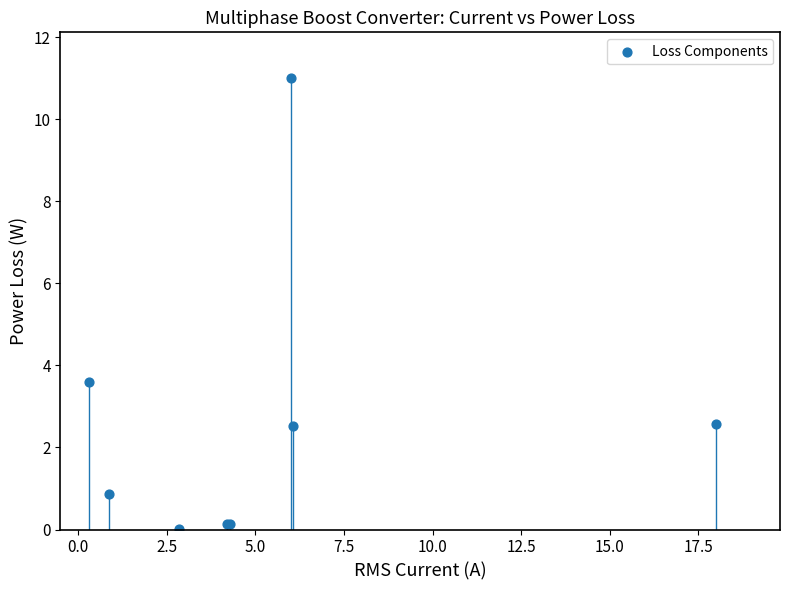

What Y value in the scatter plot is closest to 5?

3.6